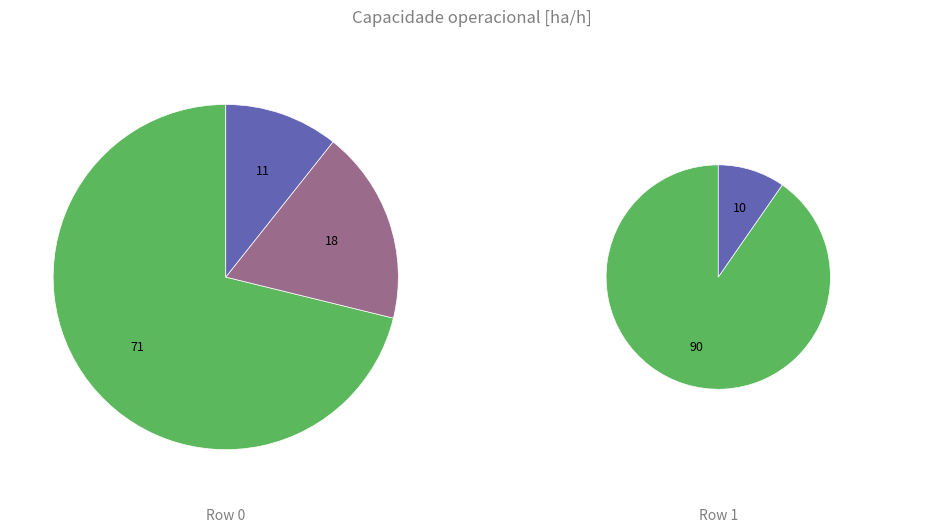

Rank the categories by value from lowest to highest.

Row 0, Row 1